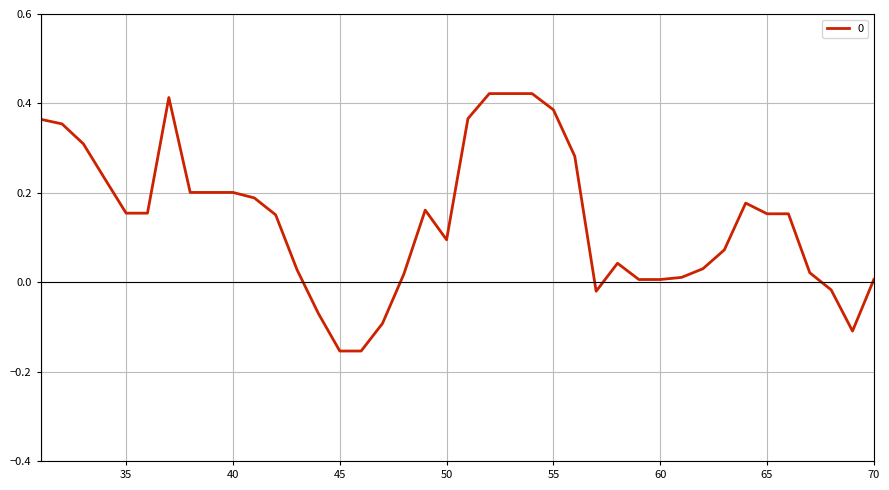

What is the difference between the maximum and minimum values?

0.6